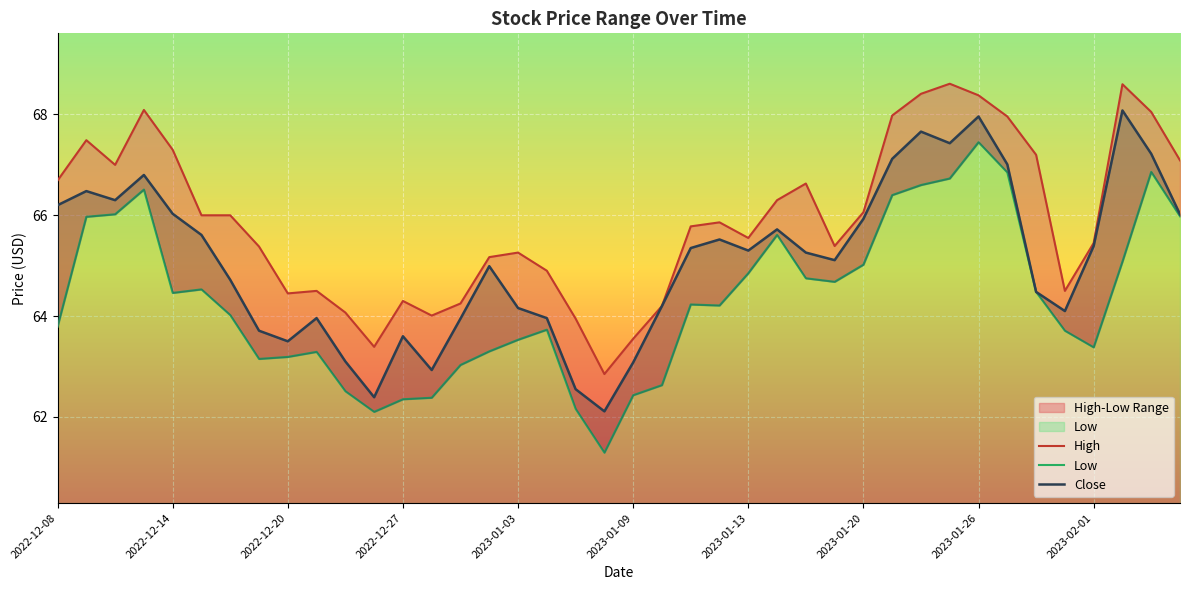

True or false: Low and High intersect in this chart.

False